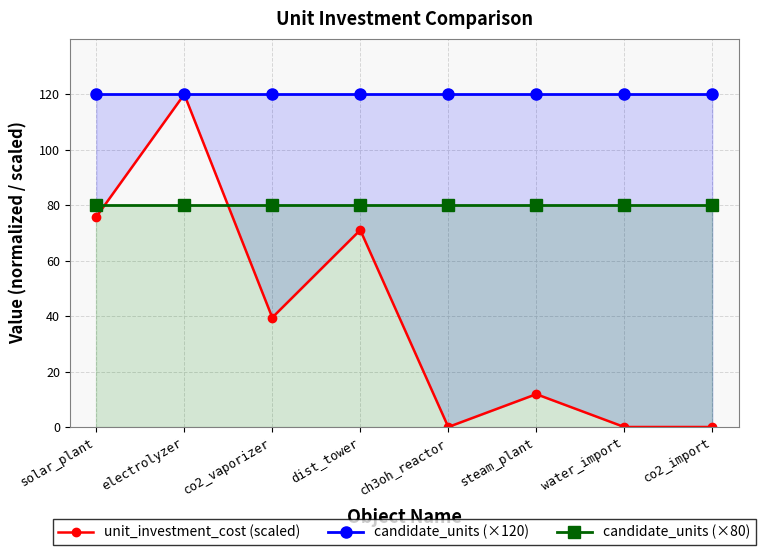

Reading left to right, extract all data points from this chart.

unit_investment_cost (scaled): solar_plant=75.8	electrolyzer=120.0	co2_vaporizer=39.5	dist_tower=71.1	ch3oh_reactor=0.0	steam_plant=11.8	water_import=0.0	co2_import=0.0
candidate_units (×120): solar_plant=120.0	electrolyzer=120.0	co2_vaporizer=120.0	dist_tower=120.0	ch3oh_reactor=120.0	steam_plant=120.0	water_import=120.0	co2_import=120.0
candidate_units (×80): solar_plant=80.0	electrolyzer=80.0	co2_vaporizer=80.0	dist_tower=80.0	ch3oh_reactor=80.0	steam_plant=80.0	water_import=80.0	co2_import=80.0